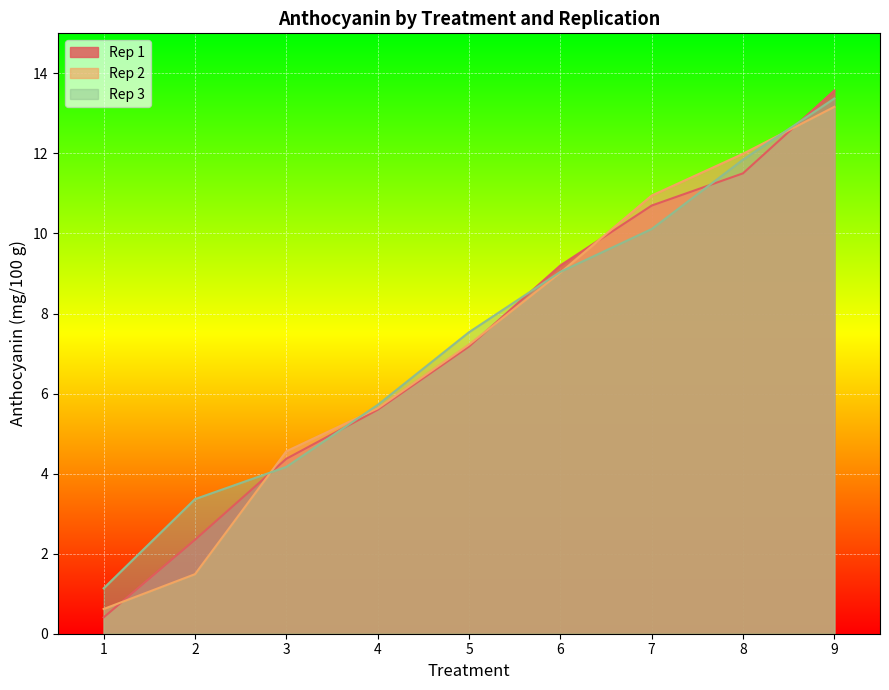

Count the number of data series in this chart.

3